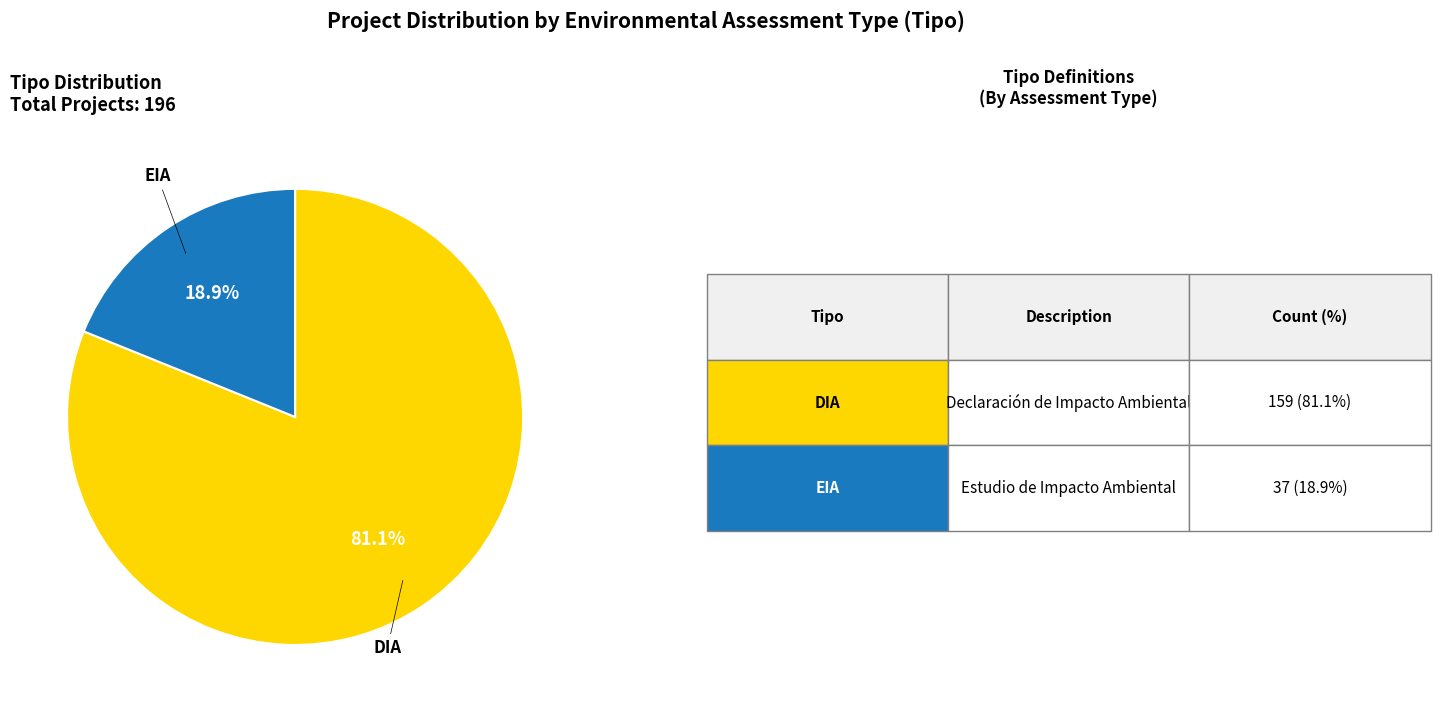

Is there a majority slice in this chart?

Yes